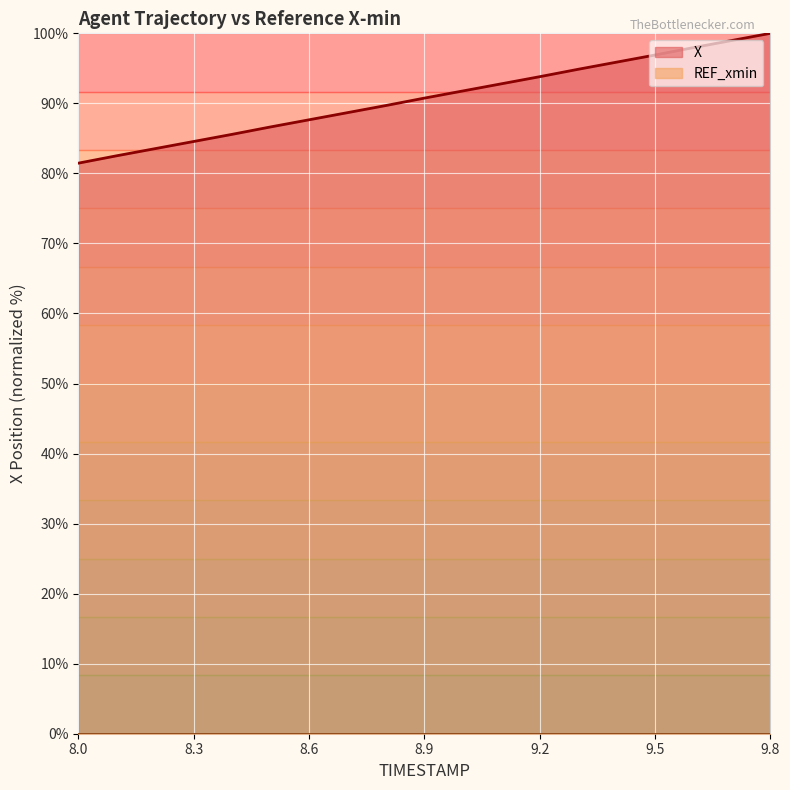

What is the smallest value displayed?

0.0